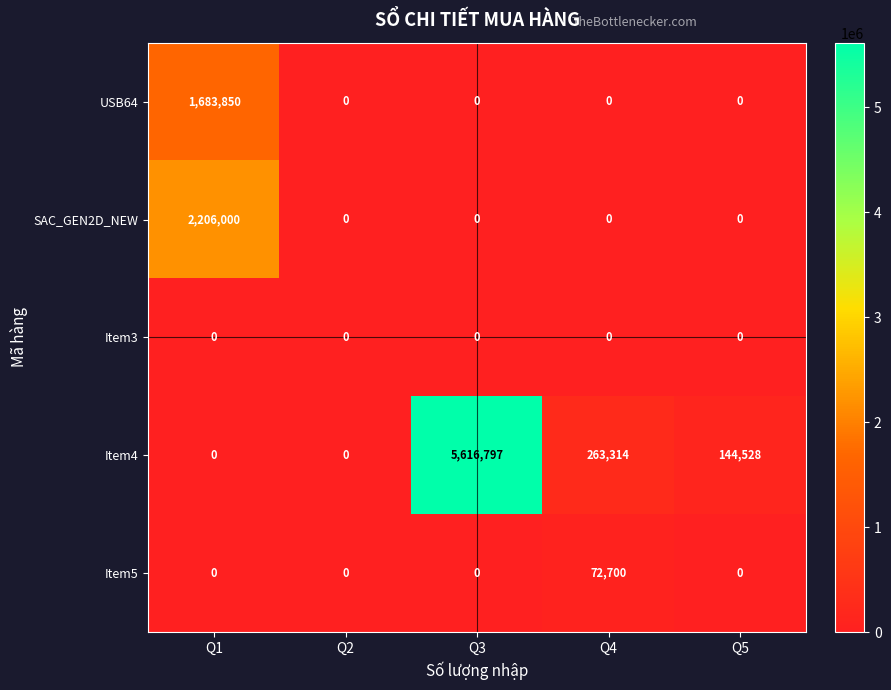

Which series has the largest range (max minus min)?

Item4